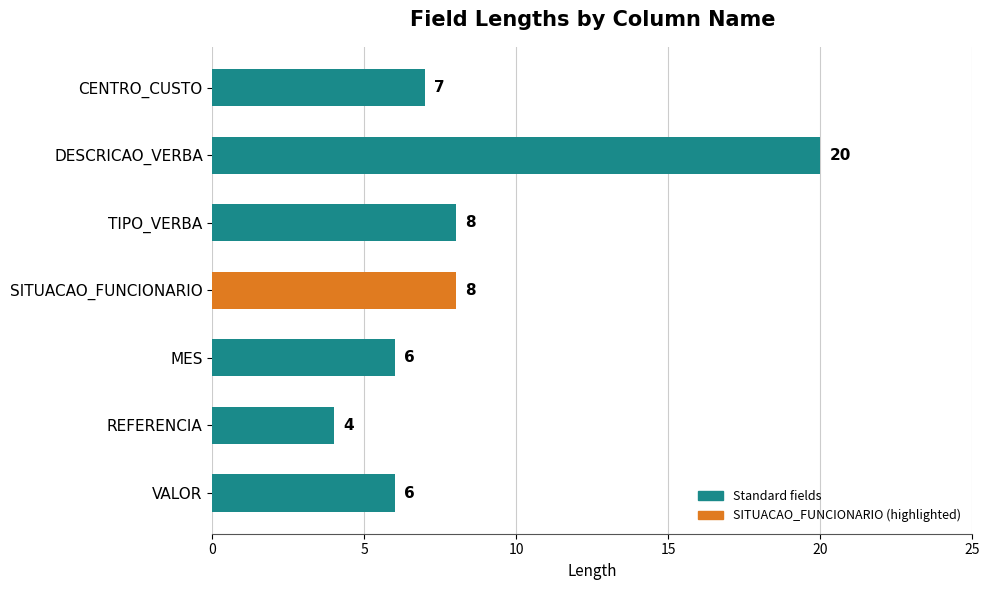

What is the sum of all values?

59